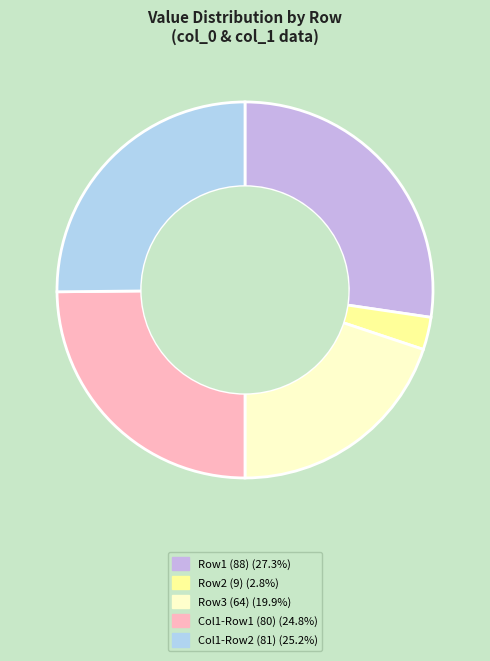

Does any single category account for the majority?

No